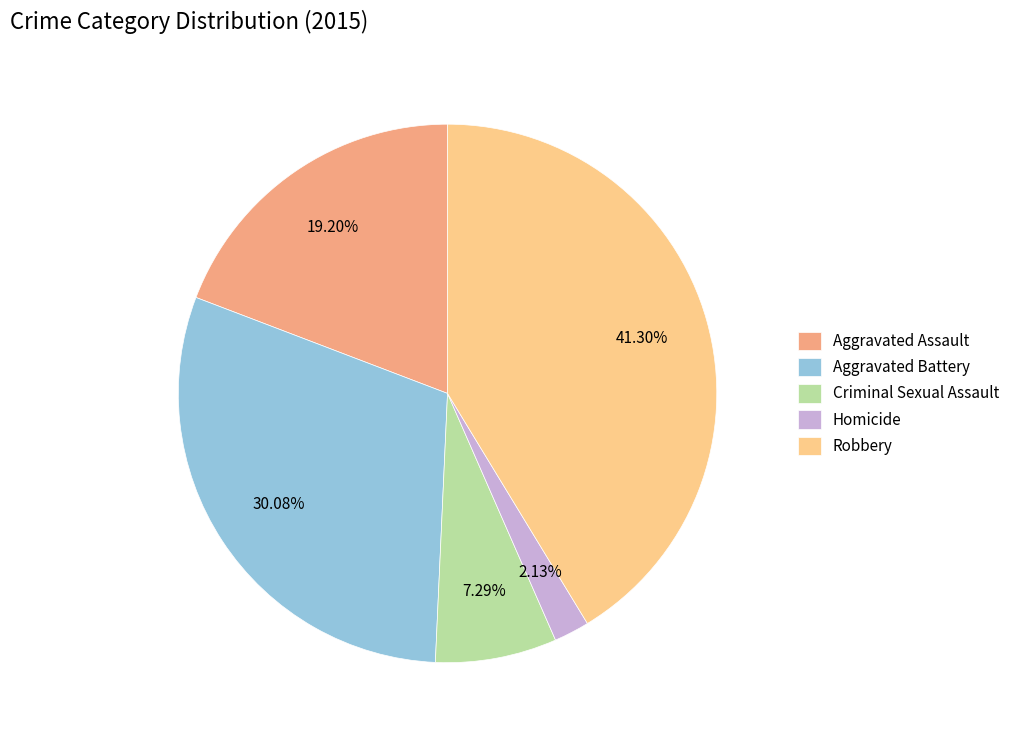

Rank the categories by value from highest to lowest.

Robbery, Aggravated Battery, Aggravated Assault, Criminal Sexual Assault, Homicide